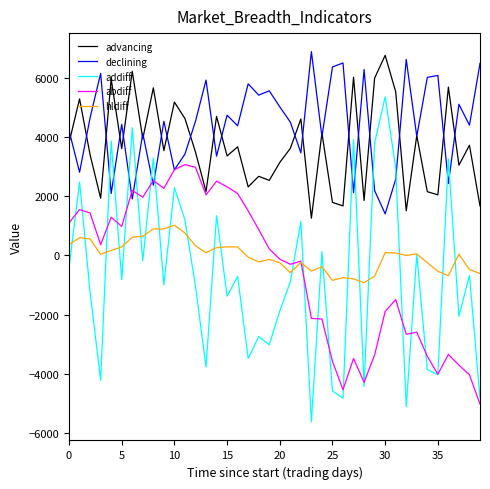

True or false: advancing and addiff cross at least once.

False